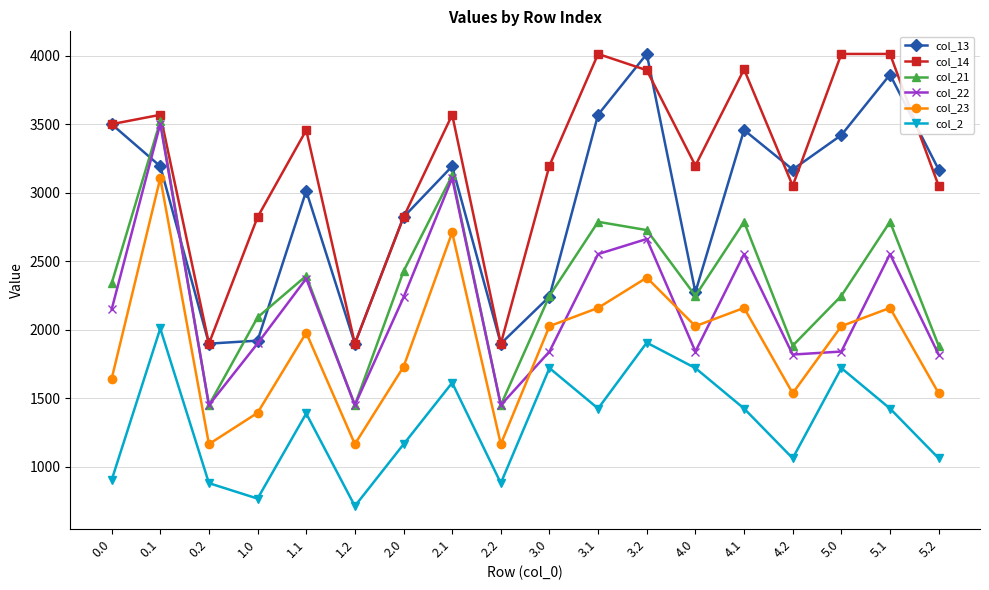

How many lines are shown in the chart?

6